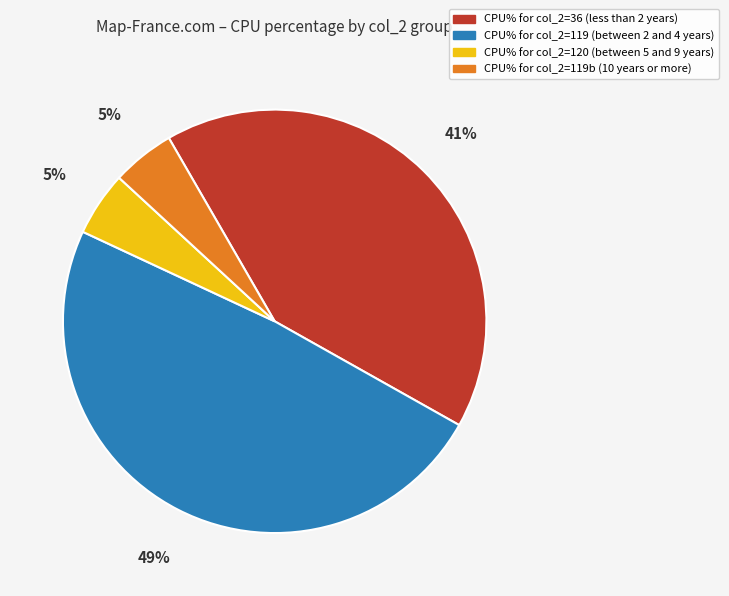

True or false: CPU% for col_2=119 (between 2 and 4 years) accounts for 42% of the total.

False